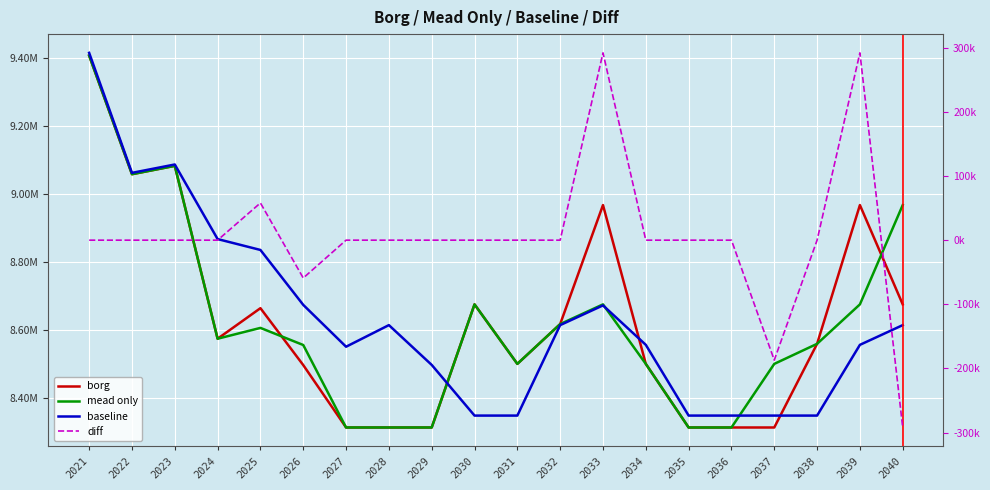

Which series ends up on top after the final intersection of mead only and baseline?

mead only